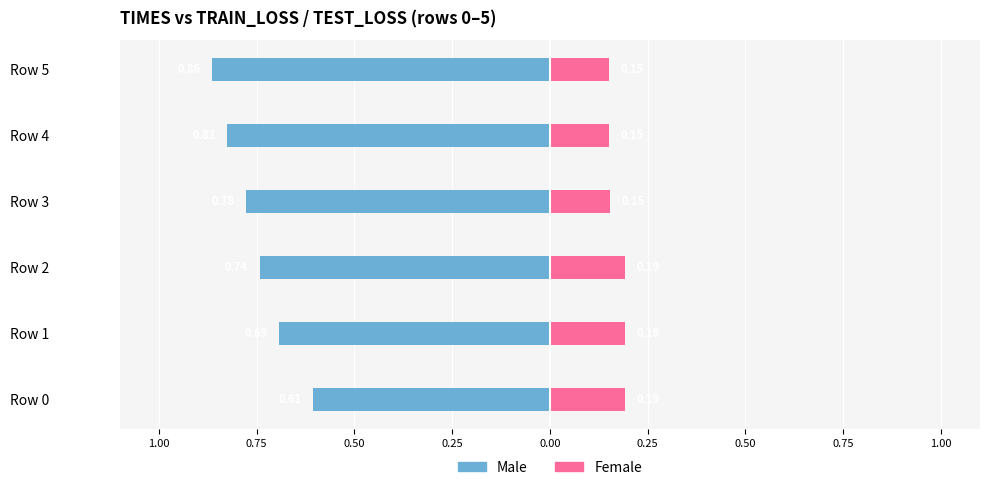

How many groups of bars are there?

6